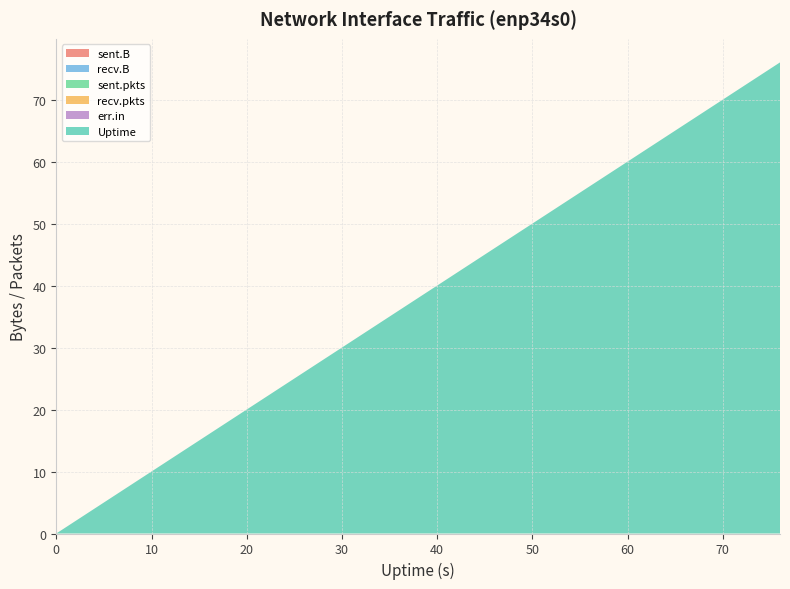

What is the total value across all series at 52?

52